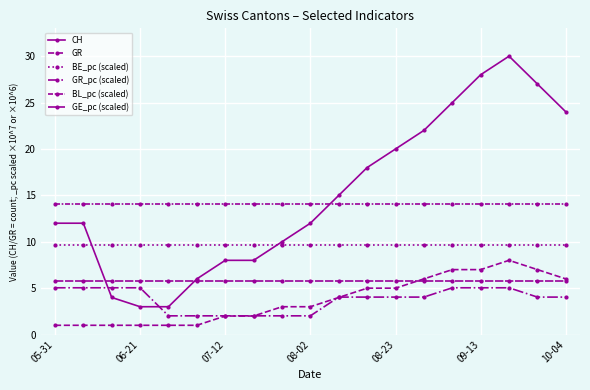

How many categories are shown in the chart?

19